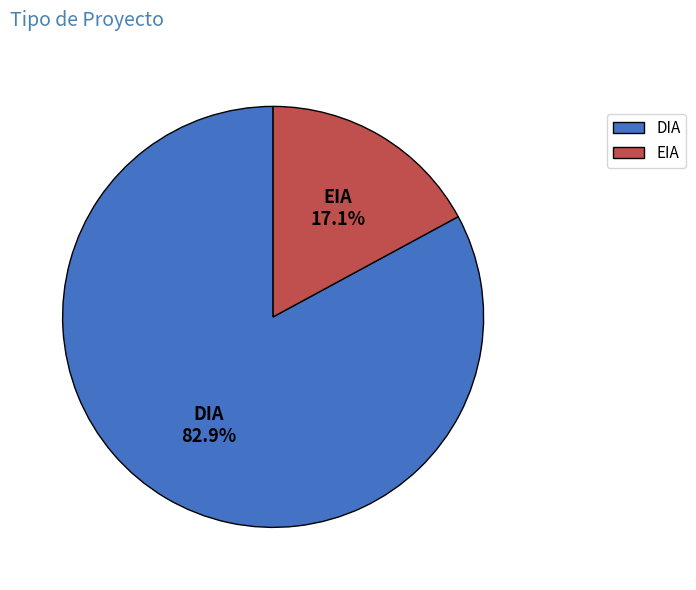

The EIA slice represents 5% of the pie. True or false?

False